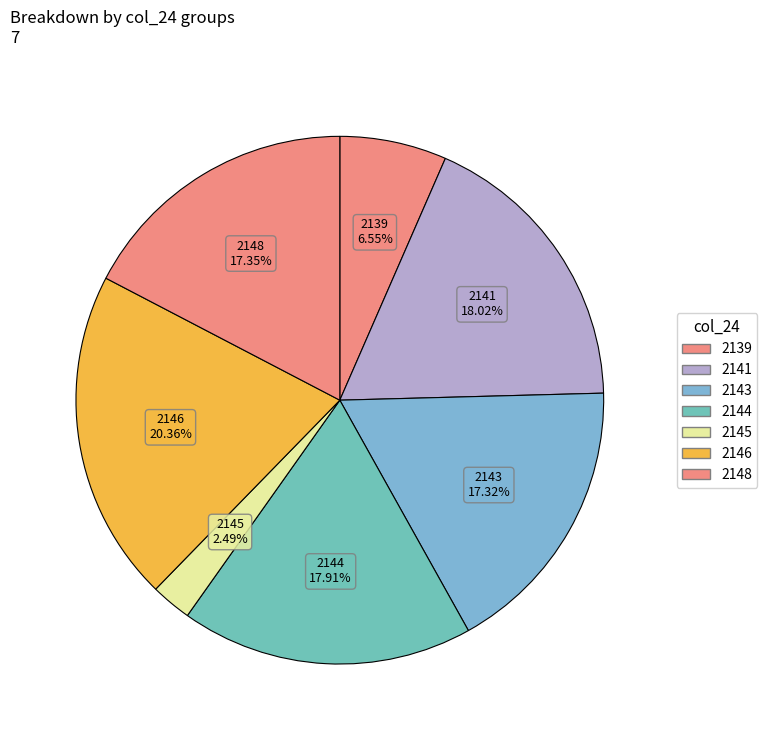

Count the number of slices in the pie.

7